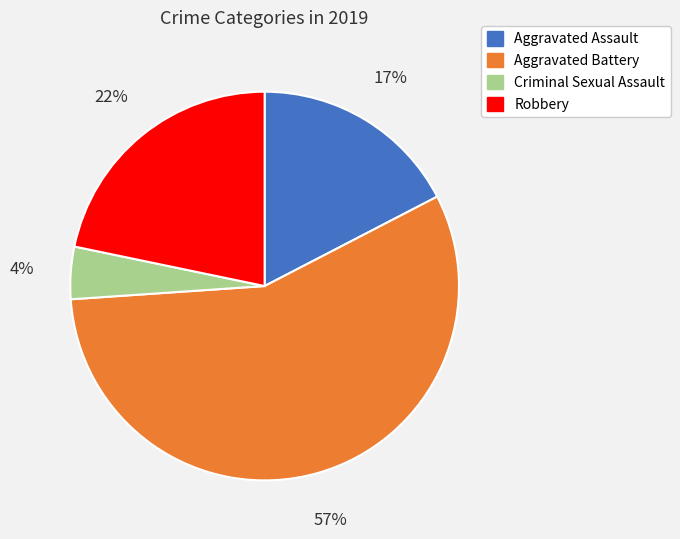

To the nearest percent, what is the average slice percentage?

25%